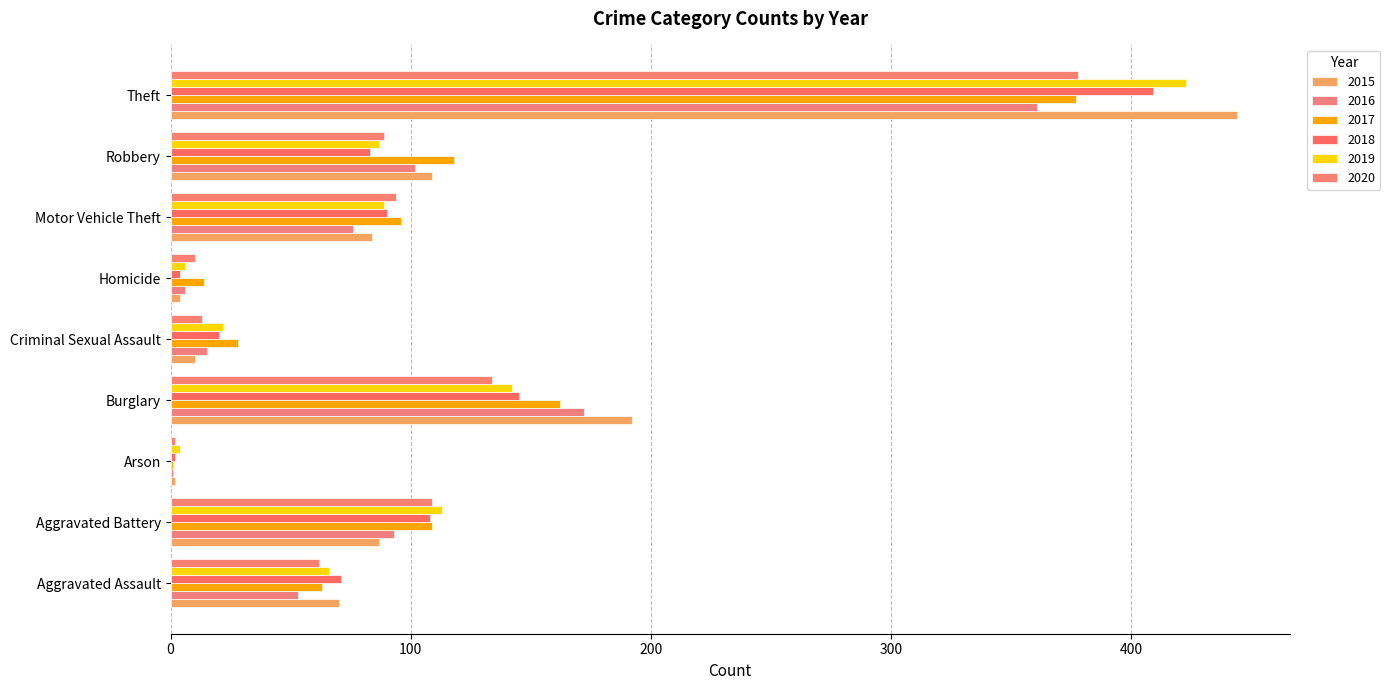

At which category is the sum across all series the highest?

Theft